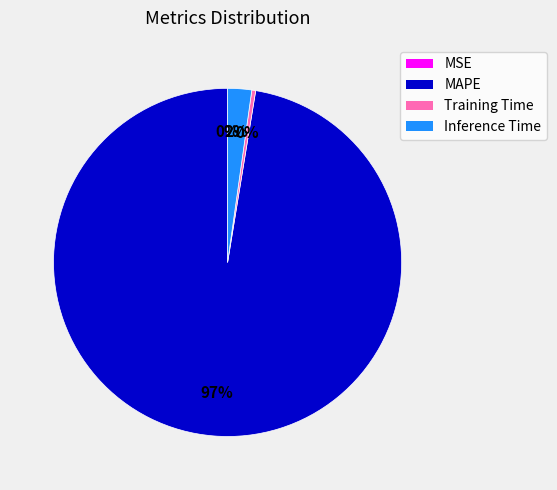

What is the largest slice in the pie chart?

MAPE